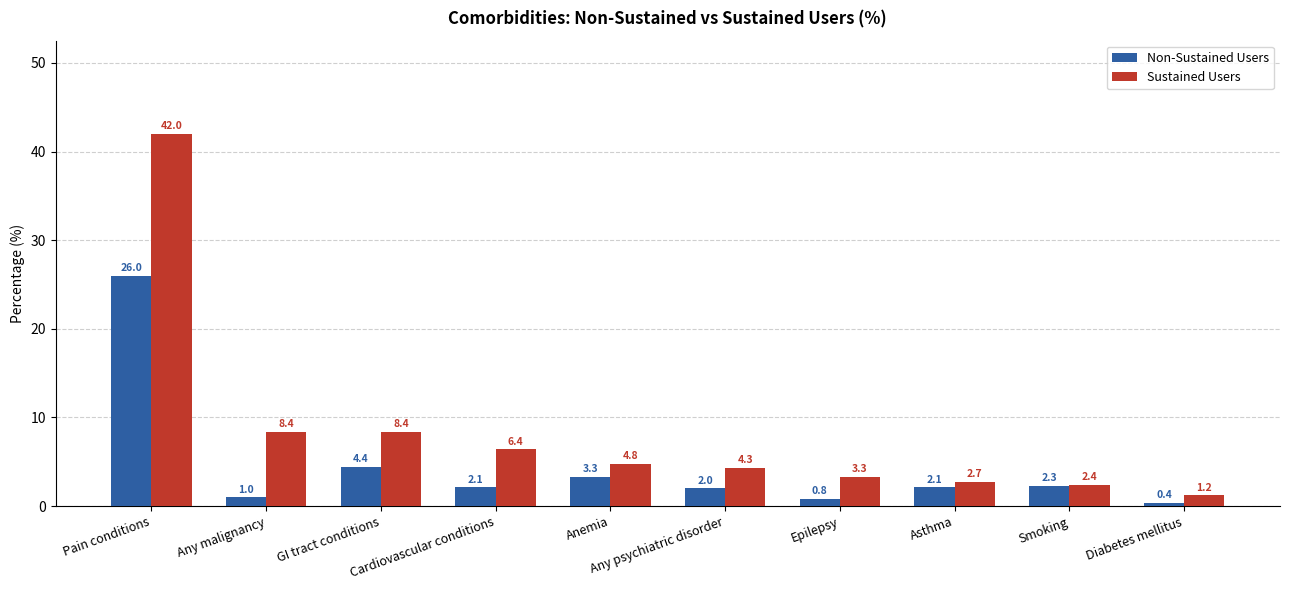

What is the sum of all Non-Sustained Users values?

44.4